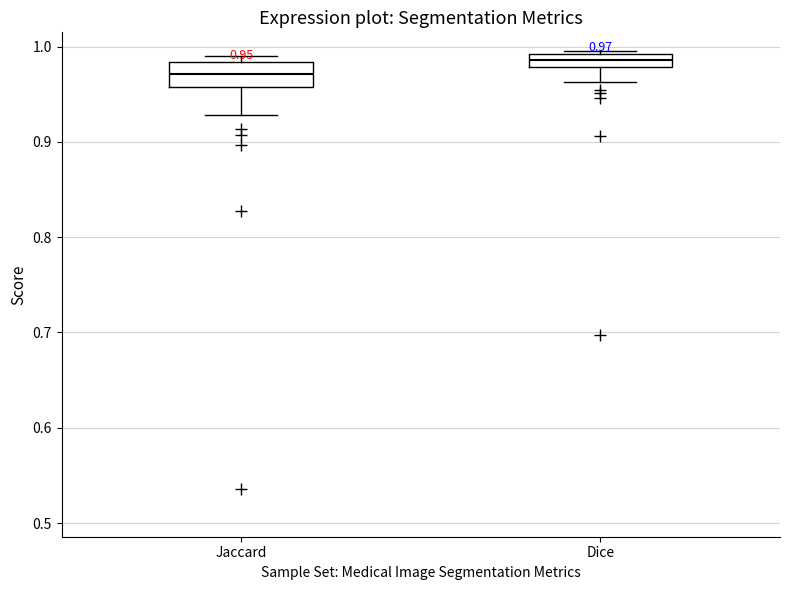

Comparing the boxes themselves (not the whiskers), which one is the tallest?

Jaccard